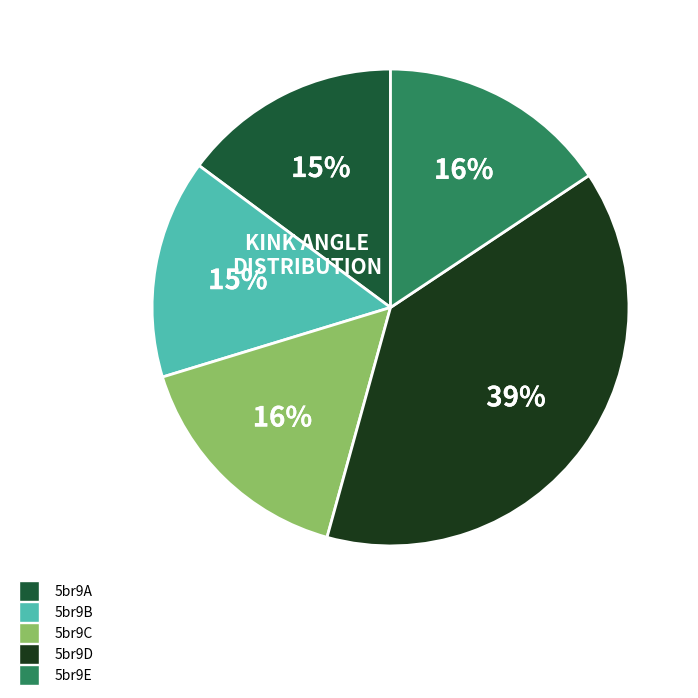

To the nearest percent, what percentage of the pie is 5br9D?

39%